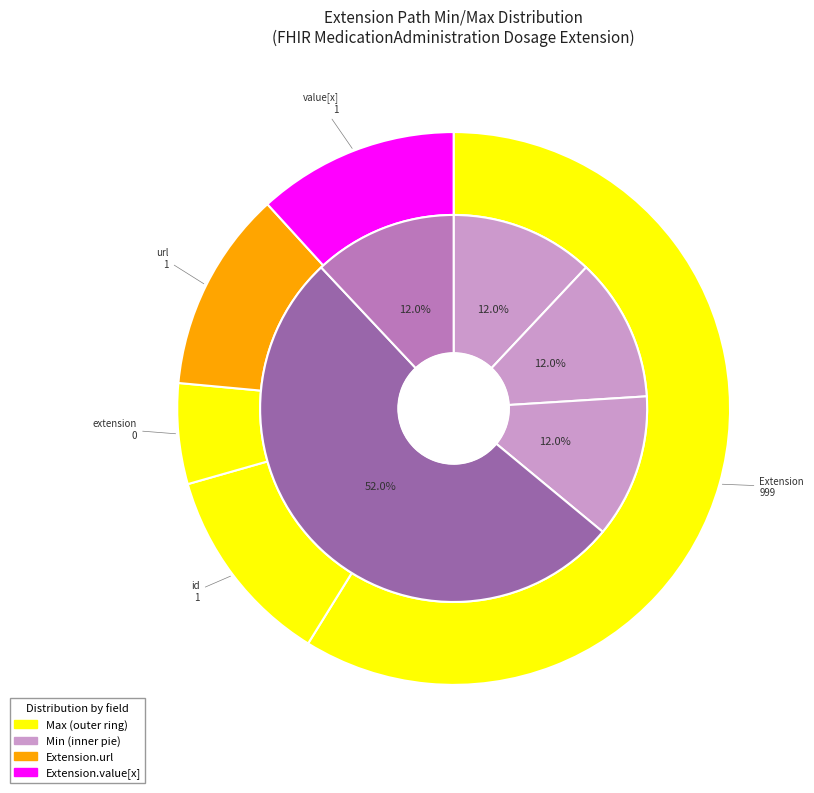

What portion of the pie excludes Extension.extension?

100.0%